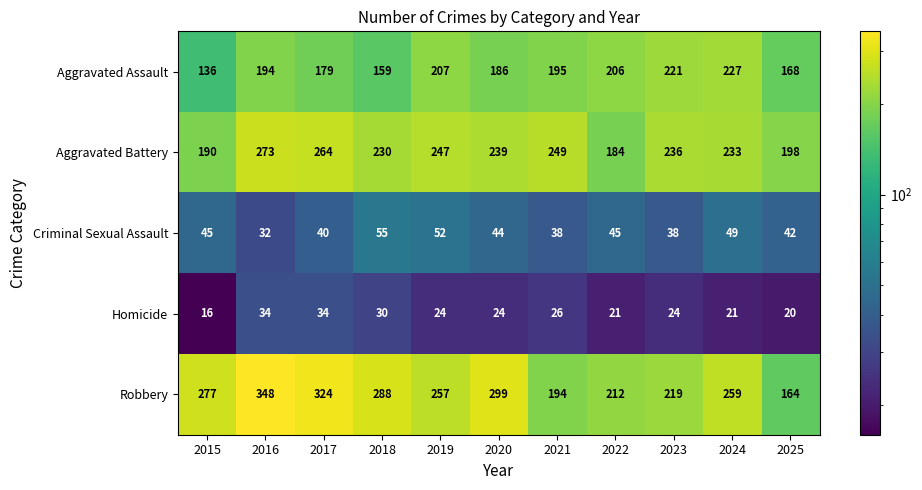

Where does the Robbery series first go above 259?

2015